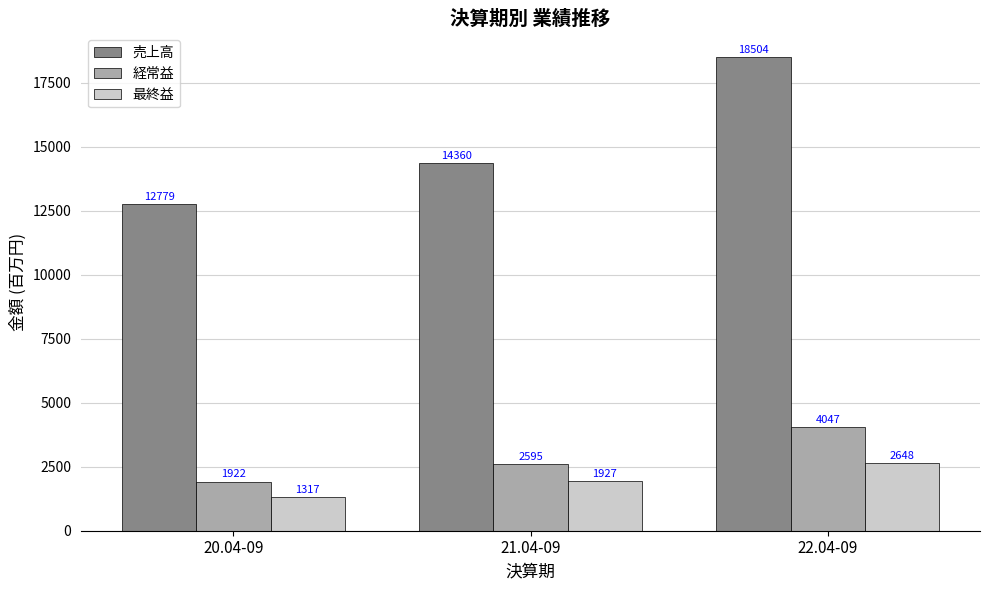

What is the maximum value for 最終益?

2648